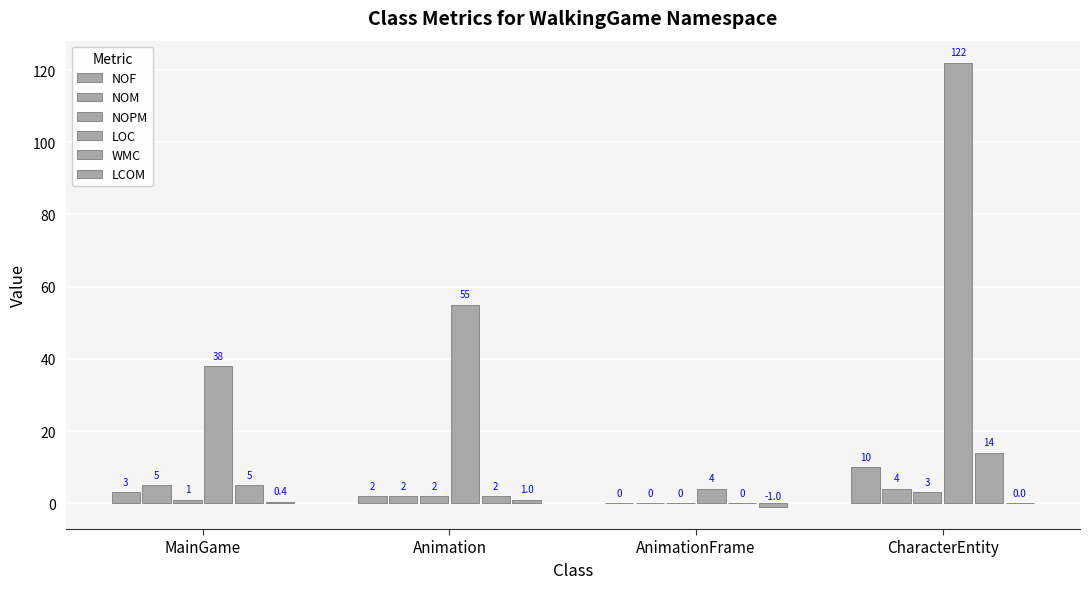

List the labels in order of NOF value, largest first.

CharacterEntity, MainGame, Animation, AnimationFrame